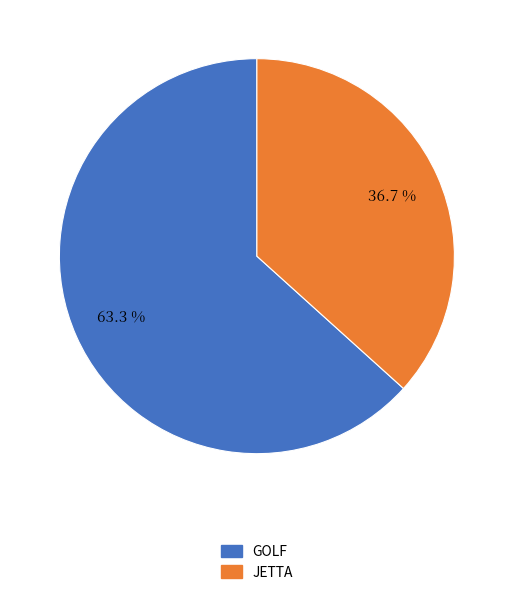

To the nearest percent, what portion does JETTA represent?

37%